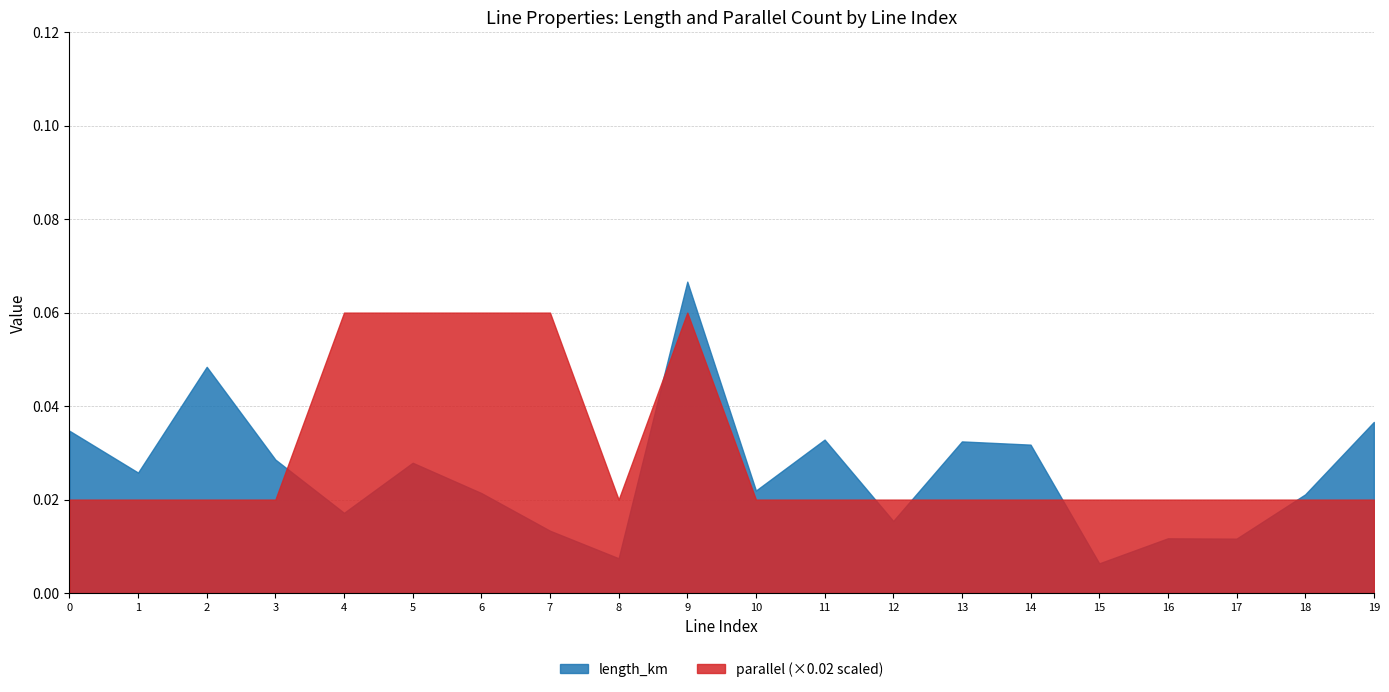

Where is the first local minimum for parallel?

8